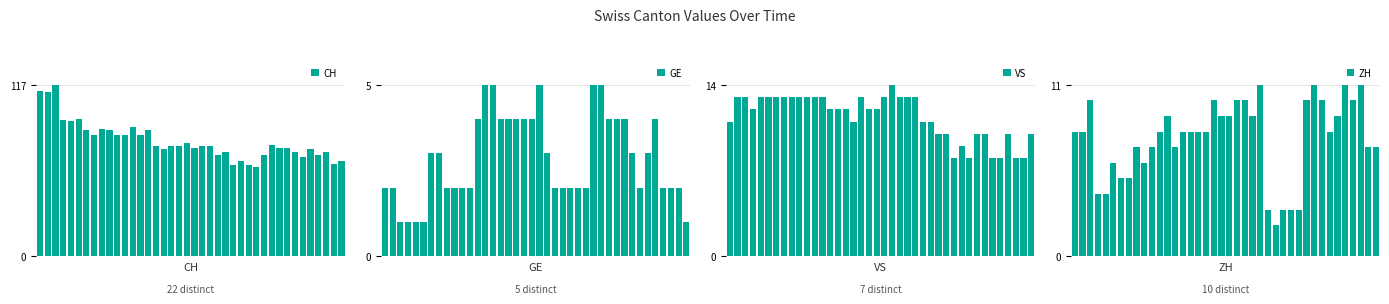

Is it true that ZH equals 5 at 27?

False